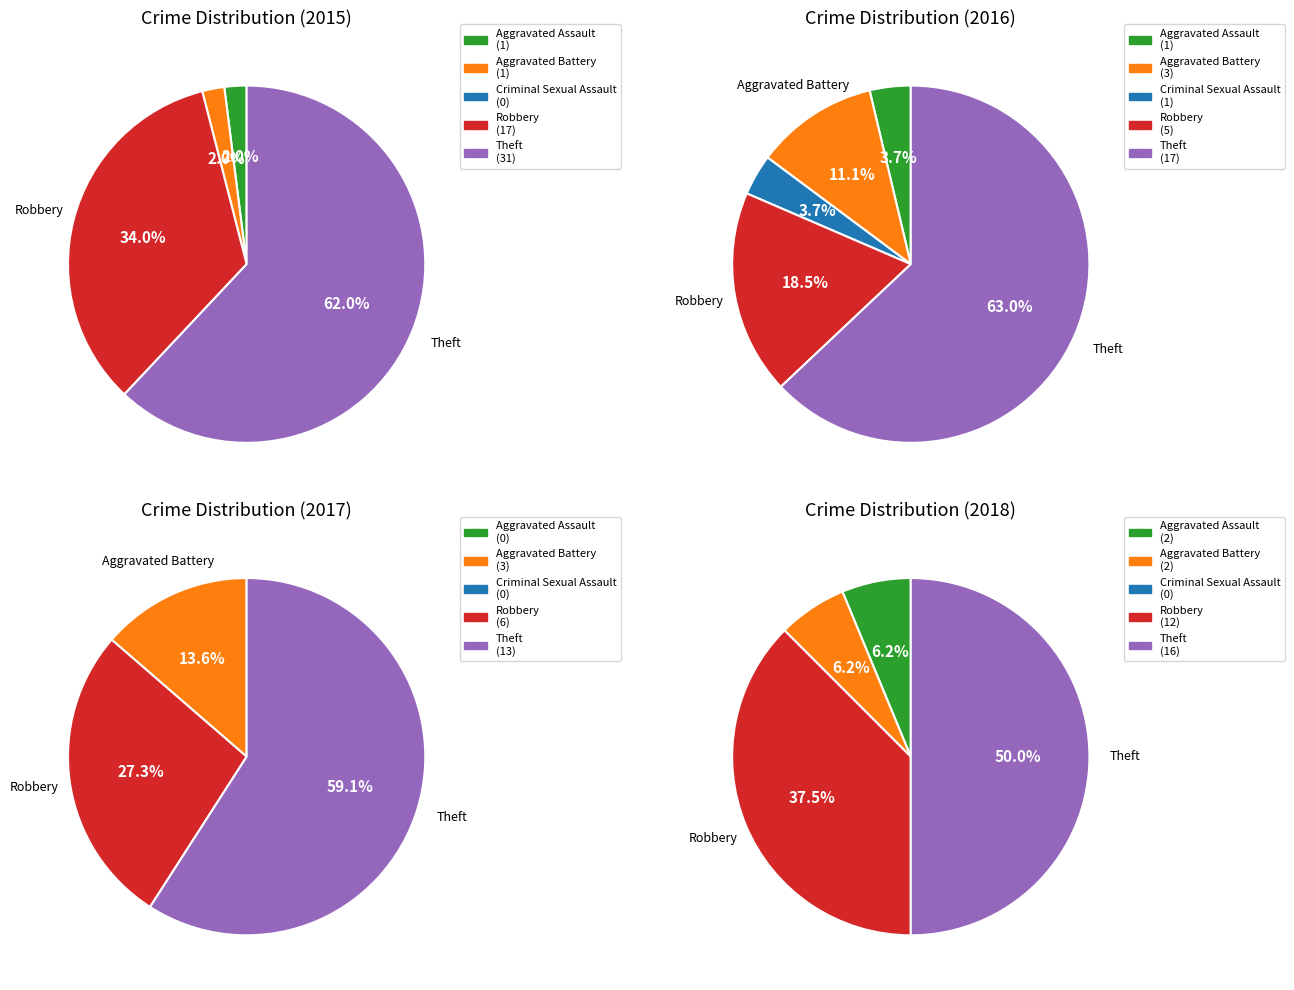

Which slice represents more than half of the pie?

Theft